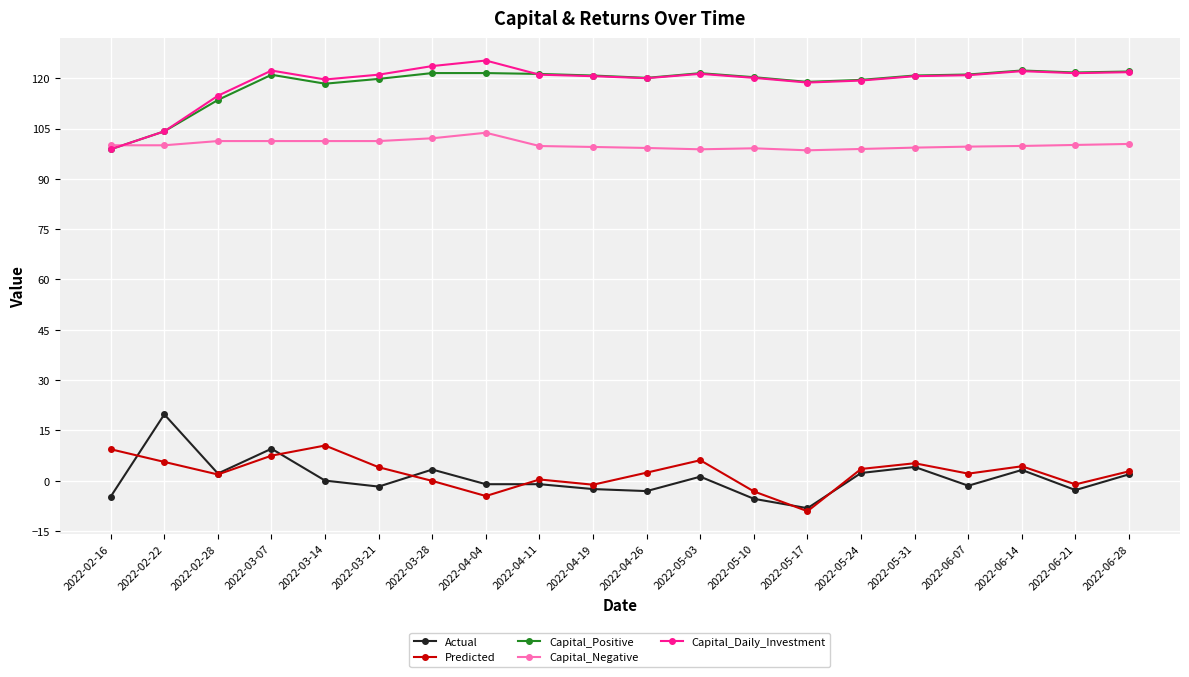

Between 2022-03-07 and 2022-04-26, which series saw the biggest shift?

Actual